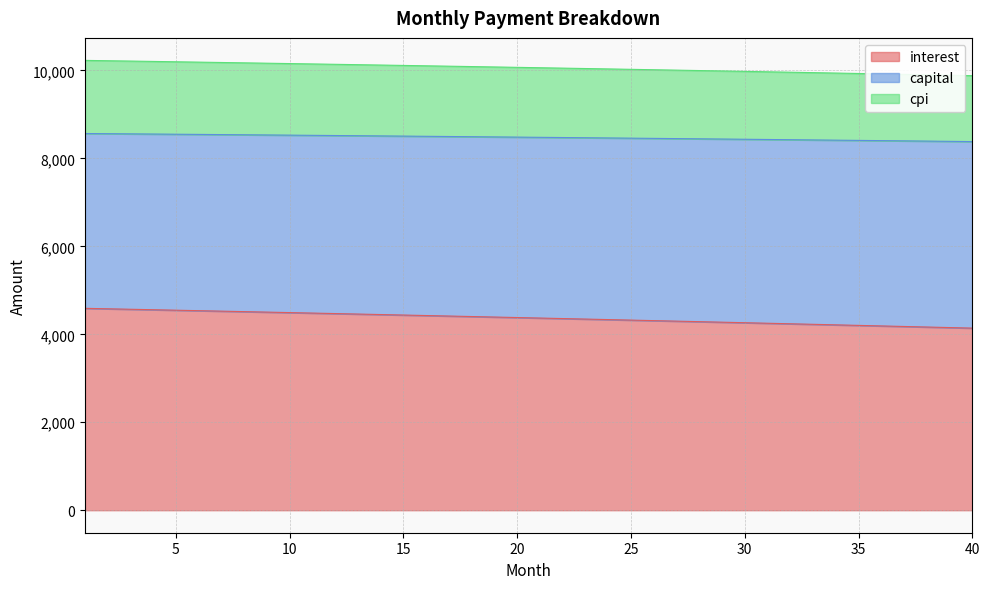

Which has a higher value, 26 or 4?

4